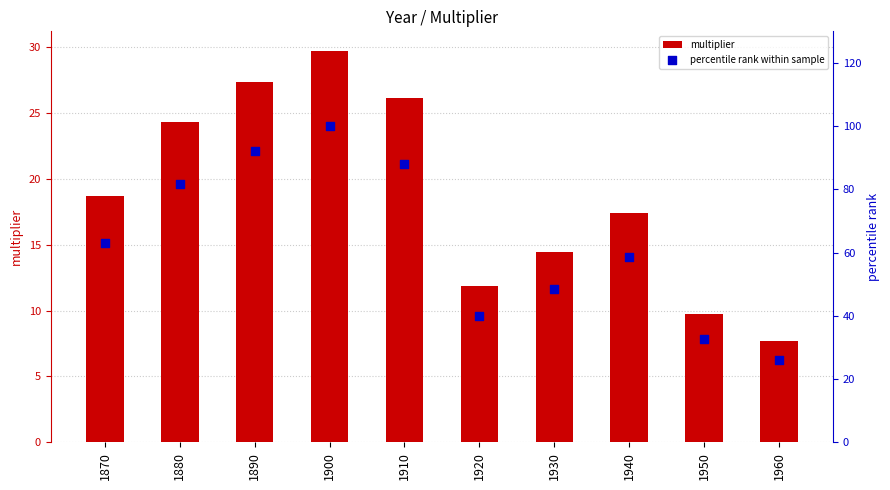

Which series has the largest total across all categories?

percentile rank within sample